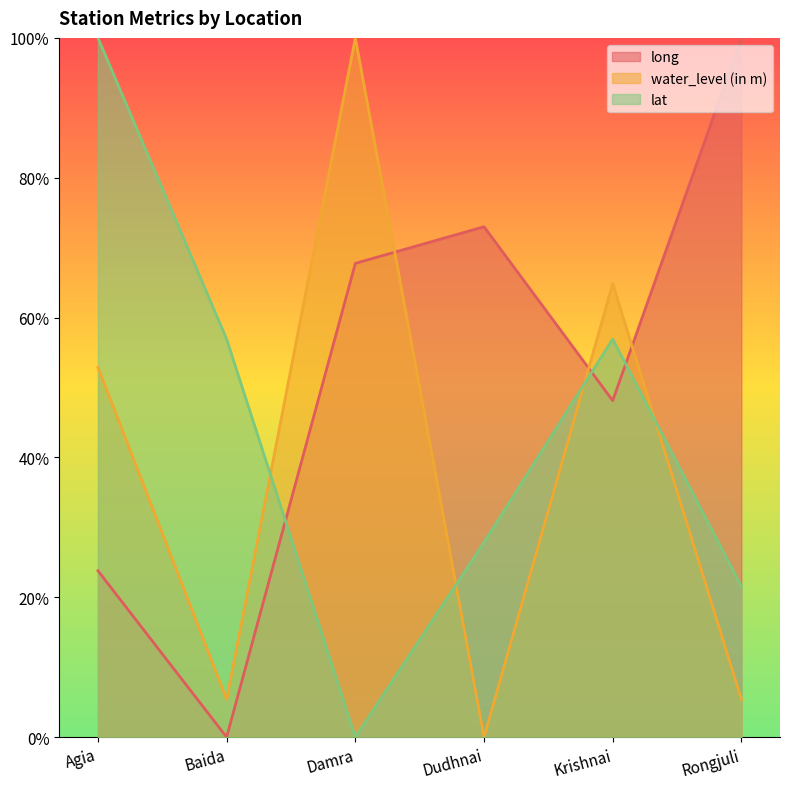

Reading right to left, what are all the values shown in this chart?

long: 1.0	0.5	0.7	0.7	0.0	0.2
water_level (in m): 0.1	0.6	0.0	1.0	0.1	0.5
lat: 0.2	0.6	0.3	0.0	0.6	1.0